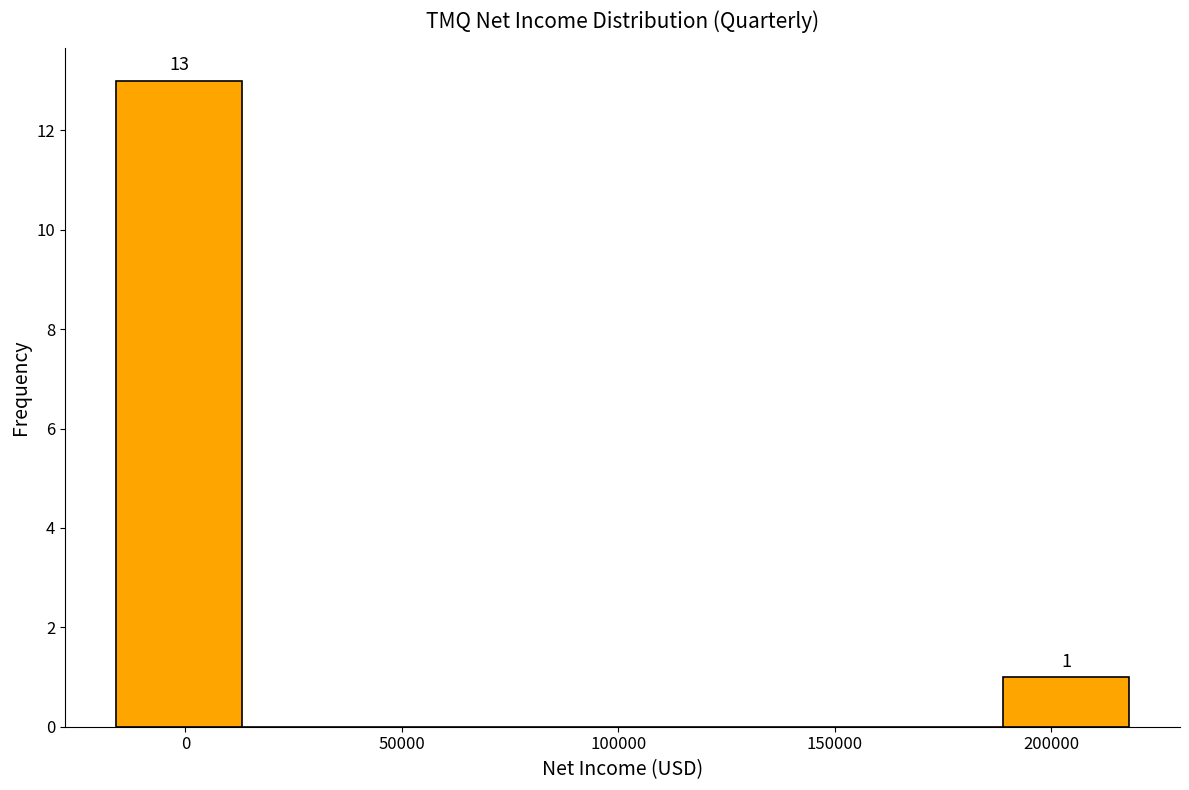

Which range on the x-axis has the tallest bar?

-15000 to 15000